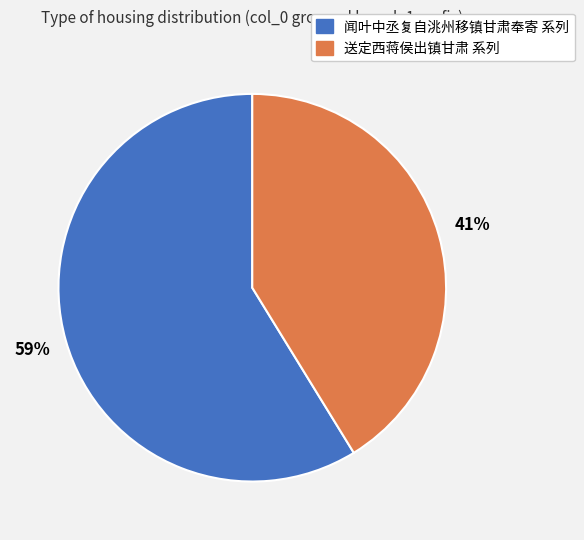

To the nearest percent, what is the difference between the largest and smallest slice percentages?

18%